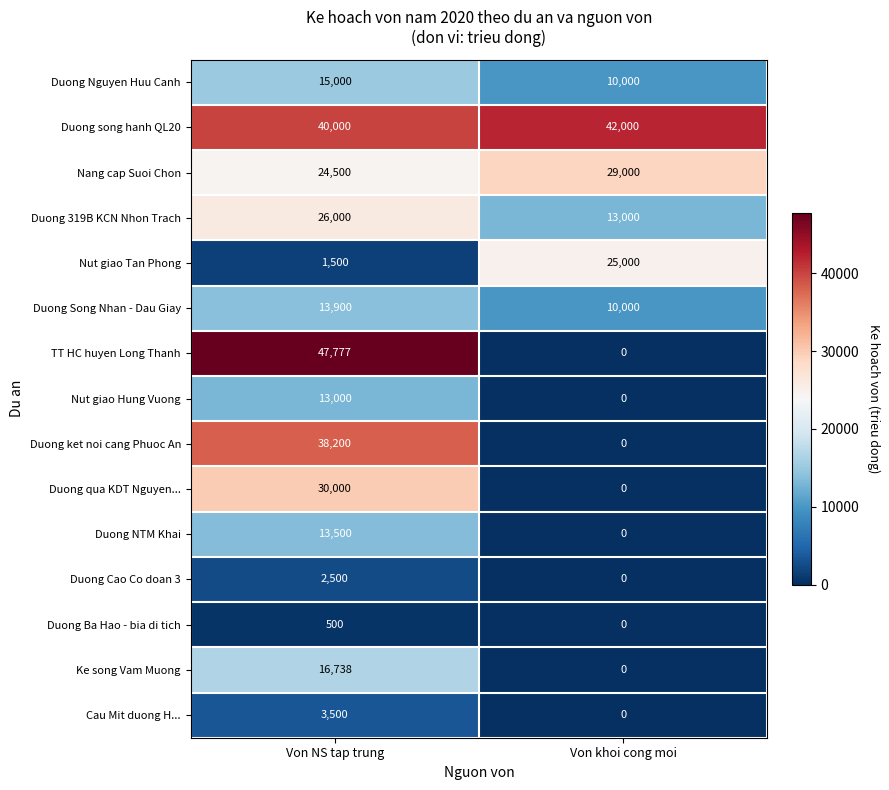

What is the sum of all Duong song hanh QL20 values?

82000